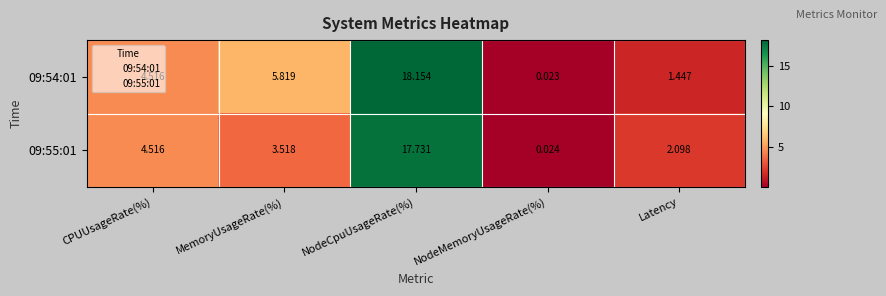

Where is 09:55:01 nearest to the value 8?

CPUUsageRate(%)